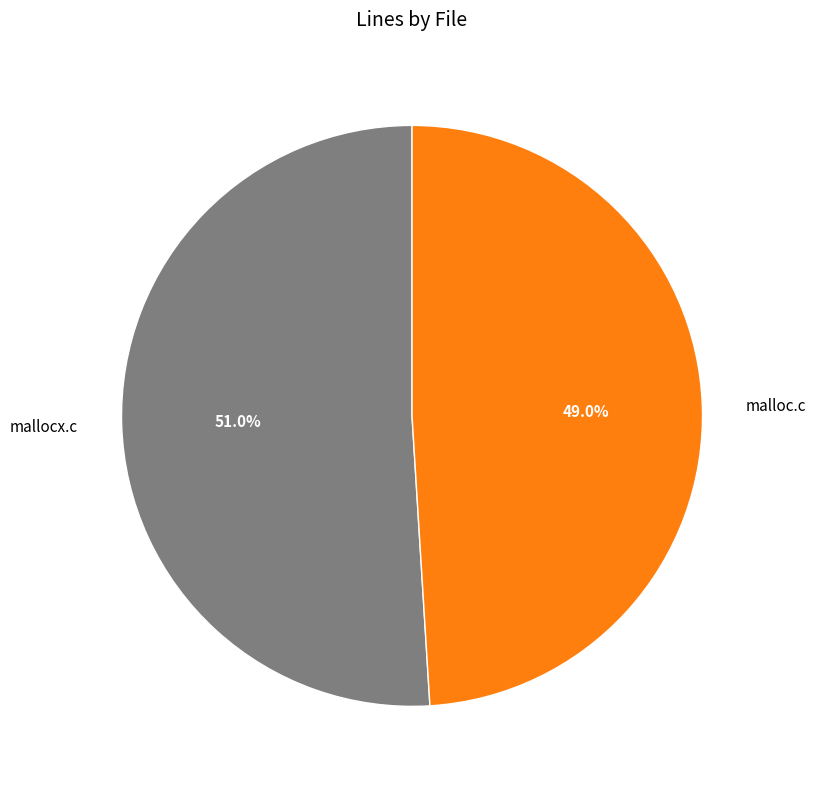

What is the total percentage of mallocx.c and malloc.c?

100.0%